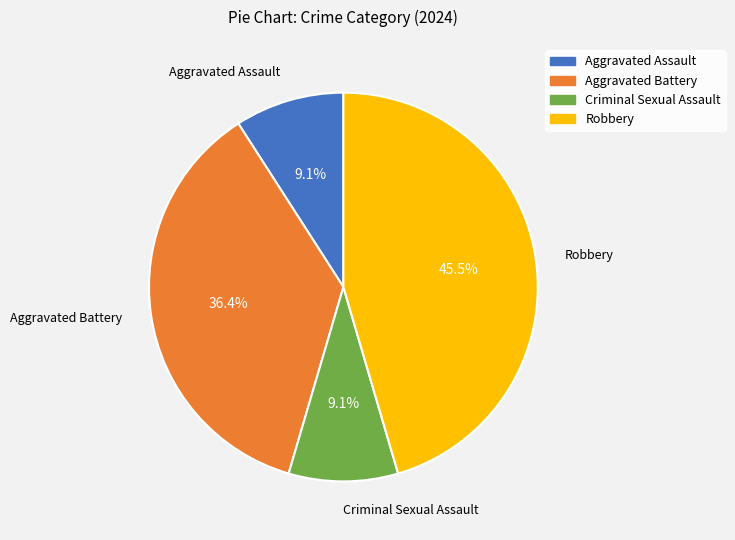

What is the largest slice in the pie chart?

Robbery